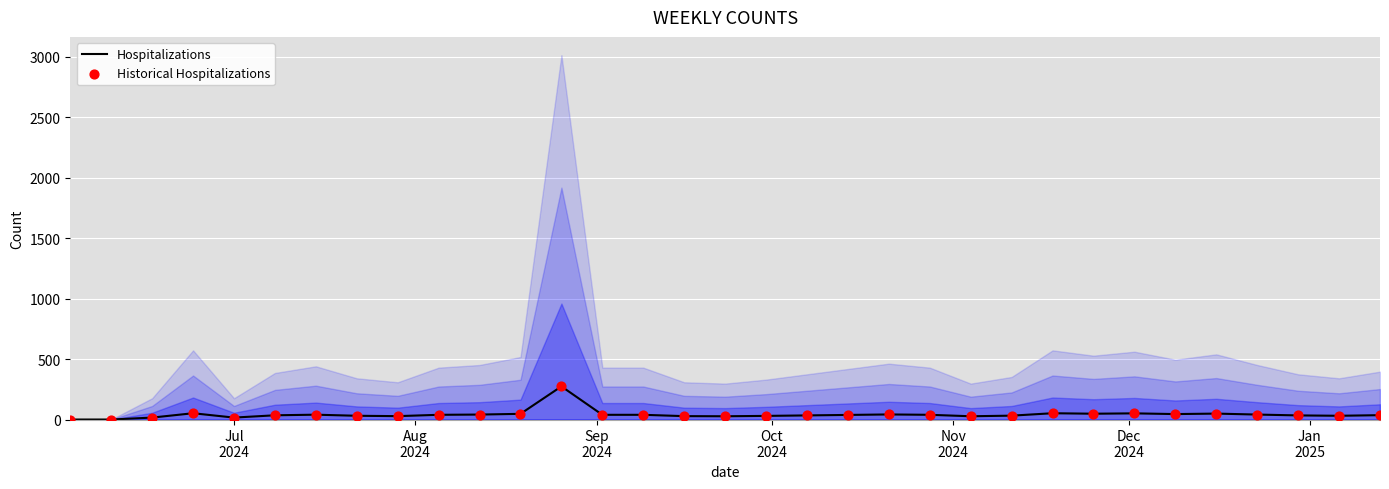

What is the maximum value for Hospitalizations?

274